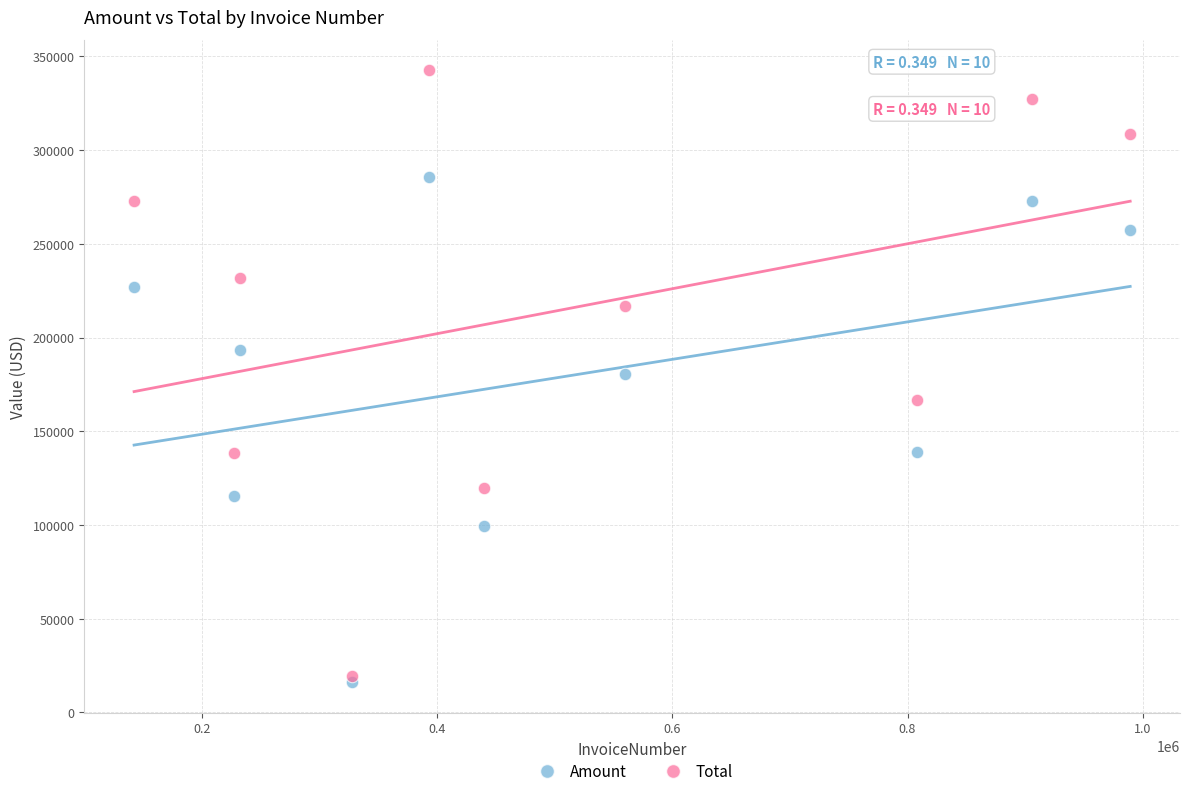

What are all the series names shown in the legend?

Amount, Total